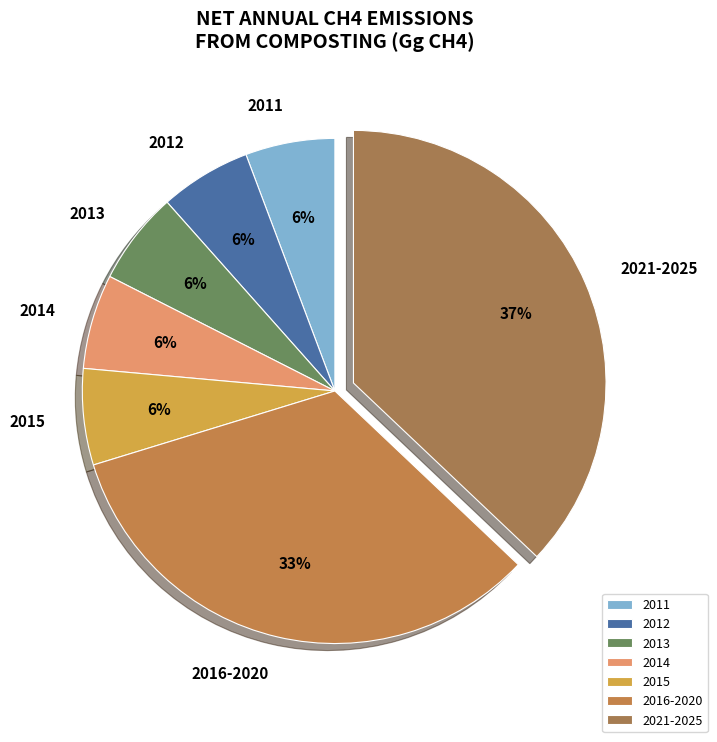

Is there a majority slice in this chart?

No